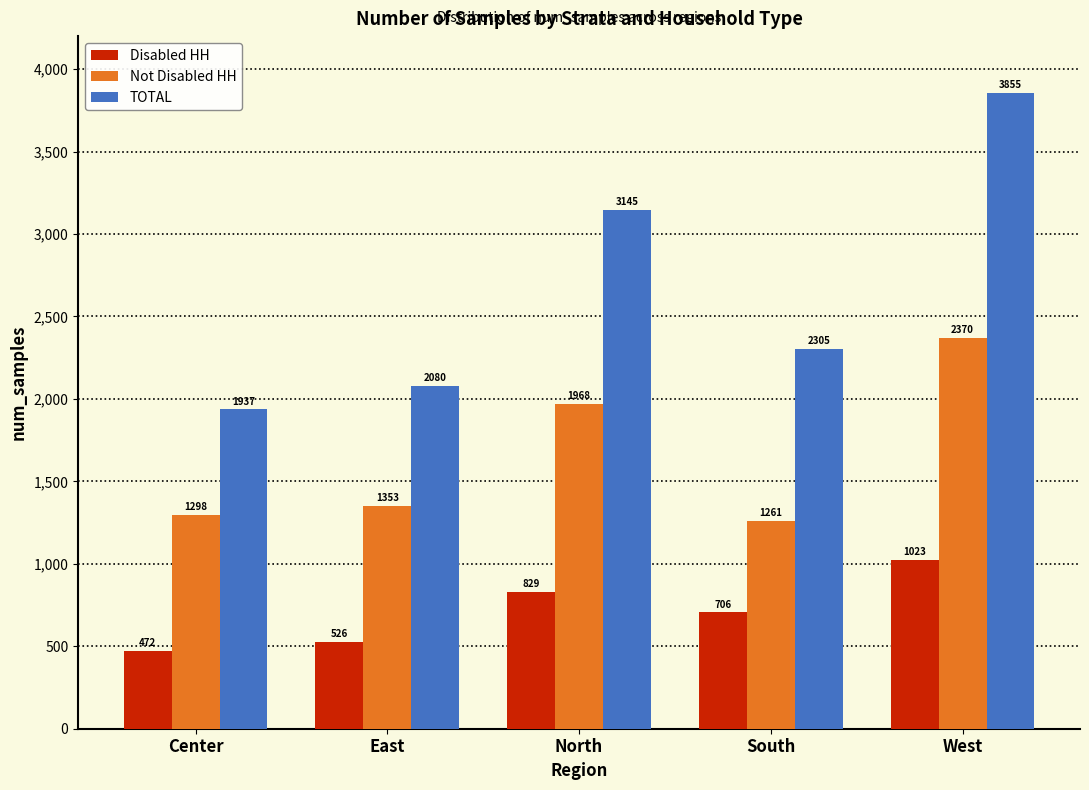

Reading left to right, list all the values displayed in this chart.

Disabled HH: 472	526	829	706	1023
Not Disabled HH: 1298	1353	1968	1261	2370
TOTAL: 1937	2080	3145	2305	3855